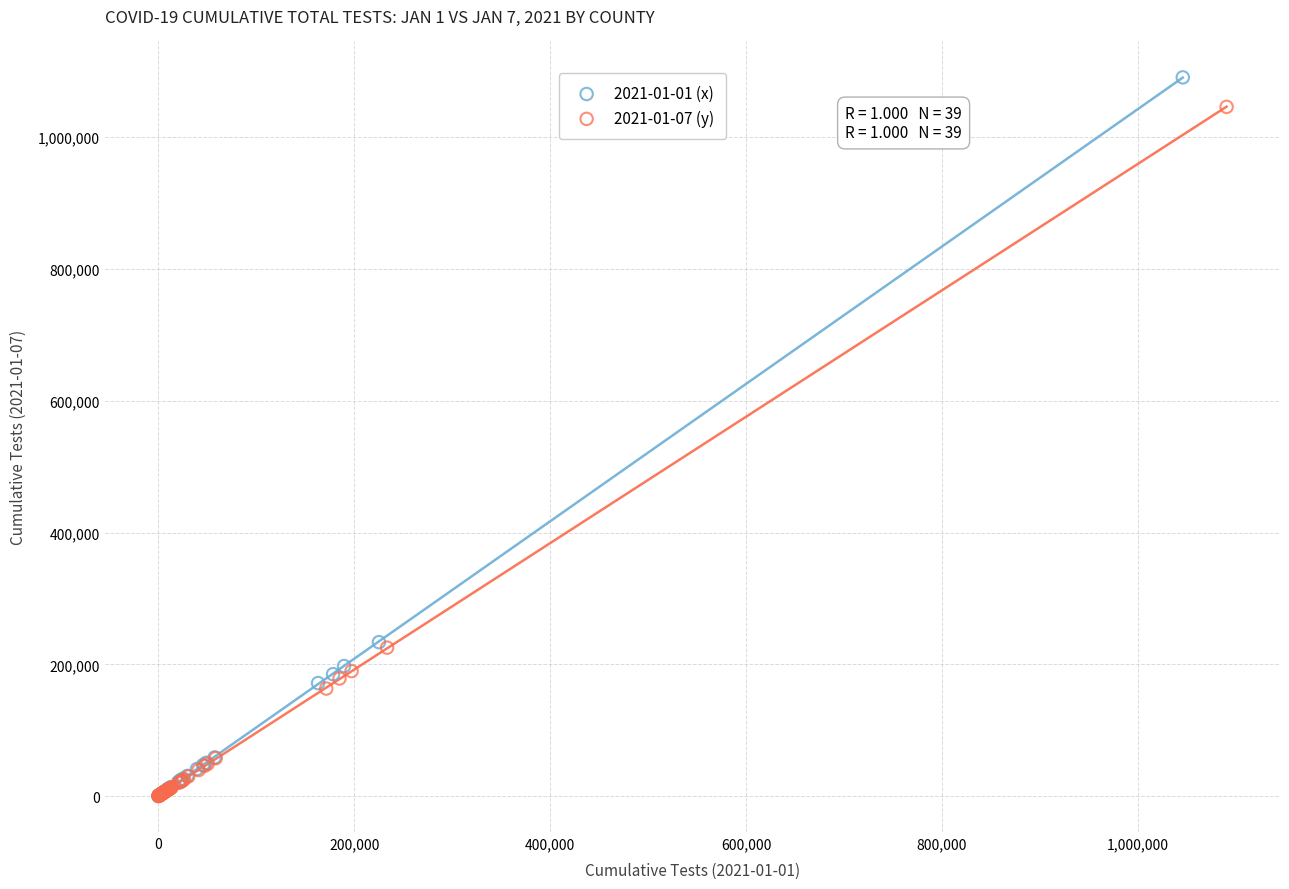

Which series contains the highest Y value?

2021-01-01 (x)